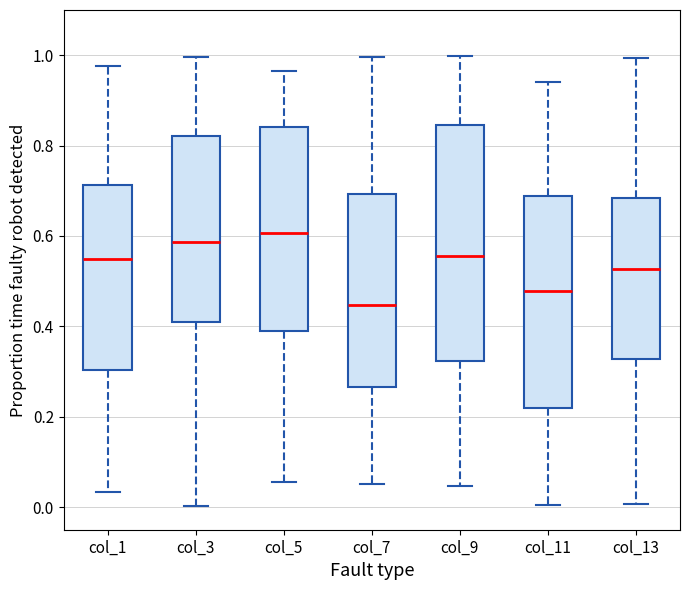

Which box is the tallest, from its lower edge to its upper edge?

col_9